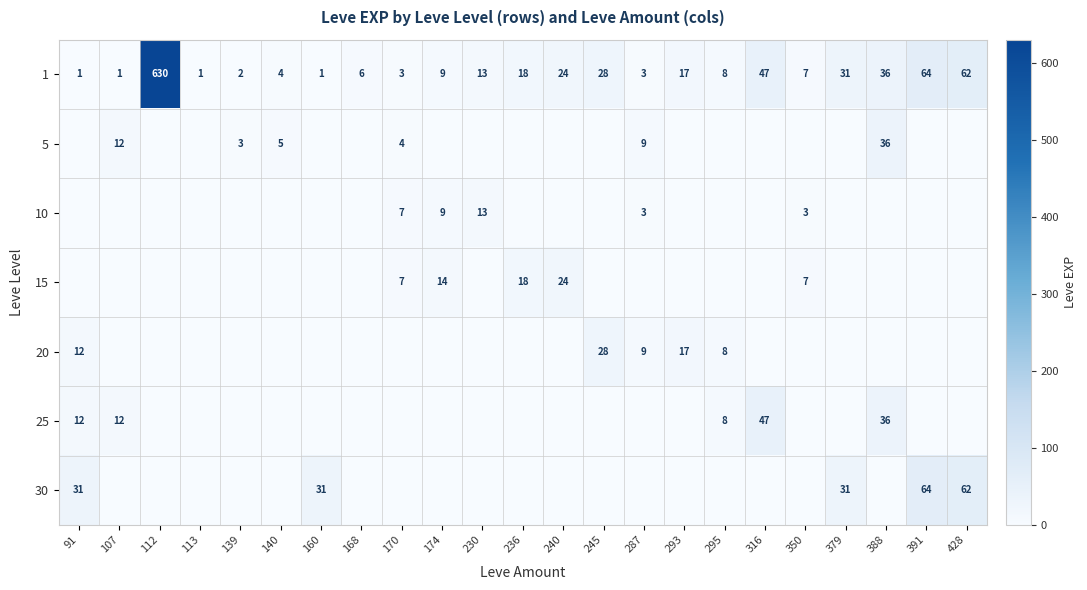

What is the maximum value shown in the chart?

630